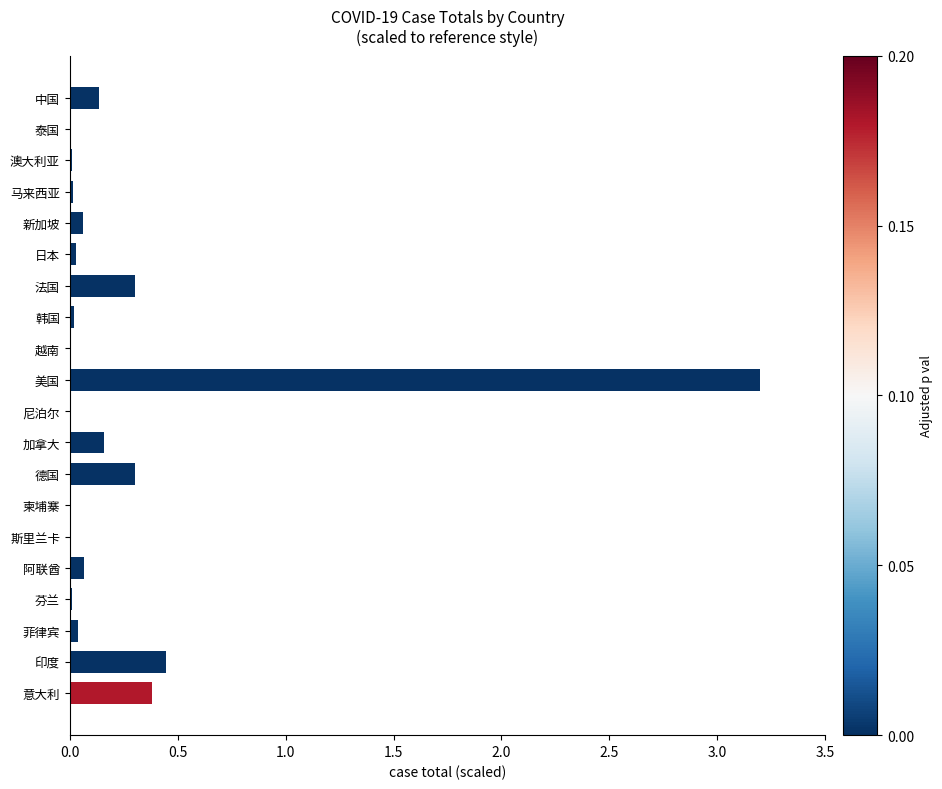

Are the bars horizontal?

Yes